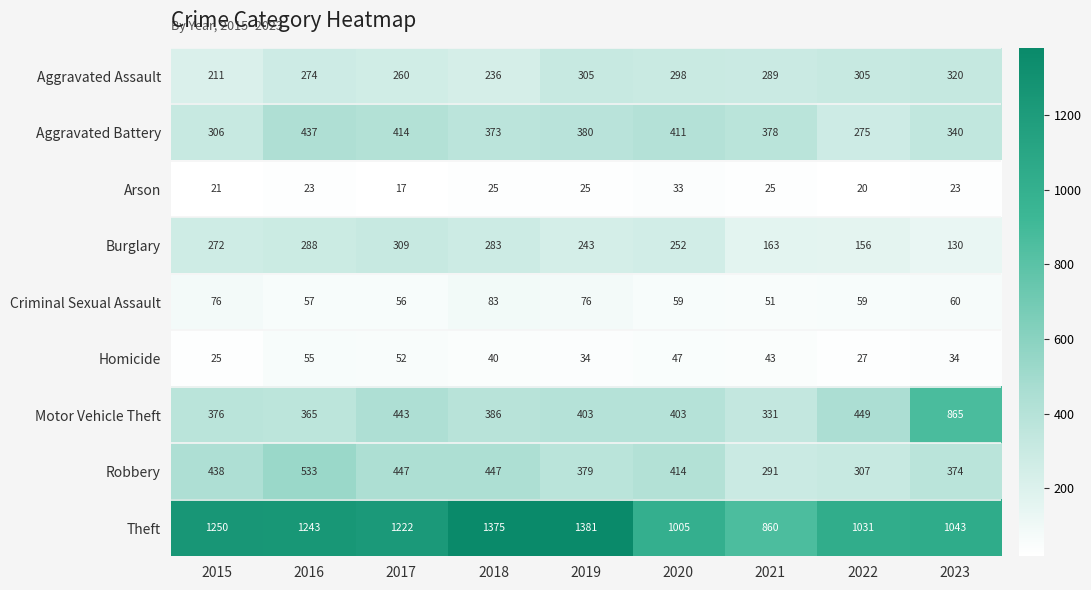

Reading right to left, what are all the values shown in this chart?

Aggravated Assault: 2023=320	2022=305	2021=289	2020=298	2019=305	2018=236	2017=260	2016=274	2015=211
Aggravated Battery: 2023=340	2022=275	2021=378	2020=411	2019=380	2018=373	2017=414	2016=437	2015=306
Arson: 2023=23	2022=20	2021=25	2020=33	2019=25	2018=25	2017=17	2016=23	2015=21
Burglary: 2023=130	2022=156	2021=163	2020=252	2019=243	2018=283	2017=309	2016=288	2015=272
Criminal Sexual Assault: 2023=60	2022=59	2021=51	2020=59	2019=76	2018=83	2017=56	2016=57	2015=76
Homicide: 2023=34	2022=27	2021=43	2020=47	2019=34	2018=40	2017=52	2016=55	2015=25
Motor Vehicle Theft: 2023=865	2022=449	2021=331	2020=403	2019=403	2018=386	2017=443	2016=365	2015=376
Robbery: 2023=374	2022=307	2021=291	2020=414	2019=379	2018=447	2017=447	2016=533	2015=438
Theft: 2023=1043	2022=1031	2021=860	2020=1005	2019=1381	2018=1375	2017=1222	2016=1243	2015=1250